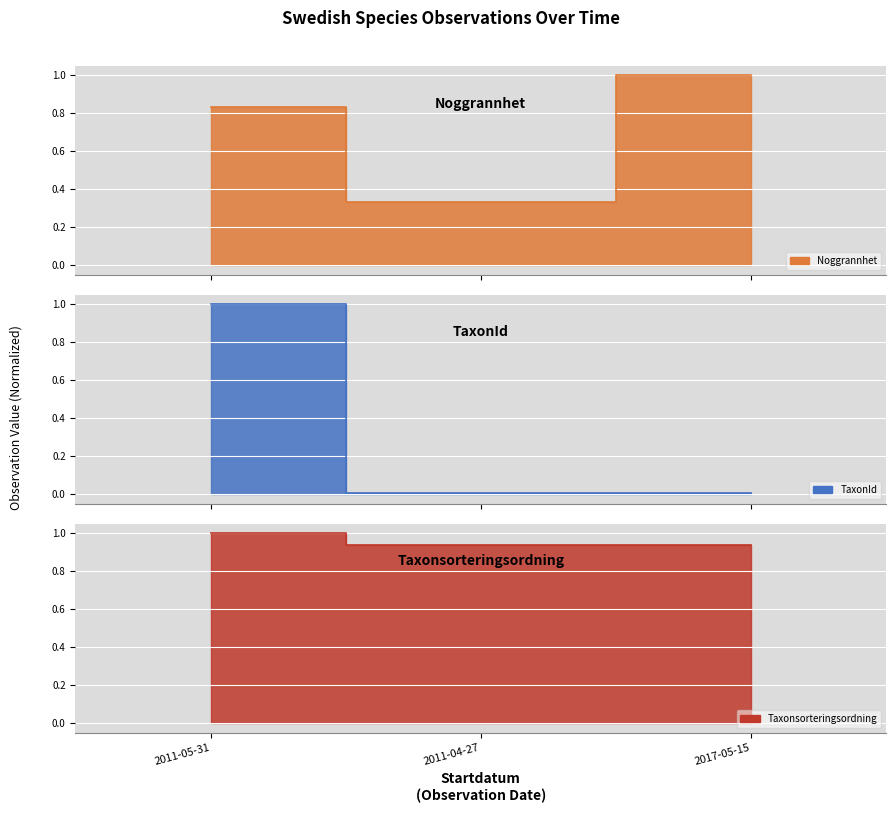

What is the approximate value of Taxonsorteringsordning at 2011-05-31?

1.0